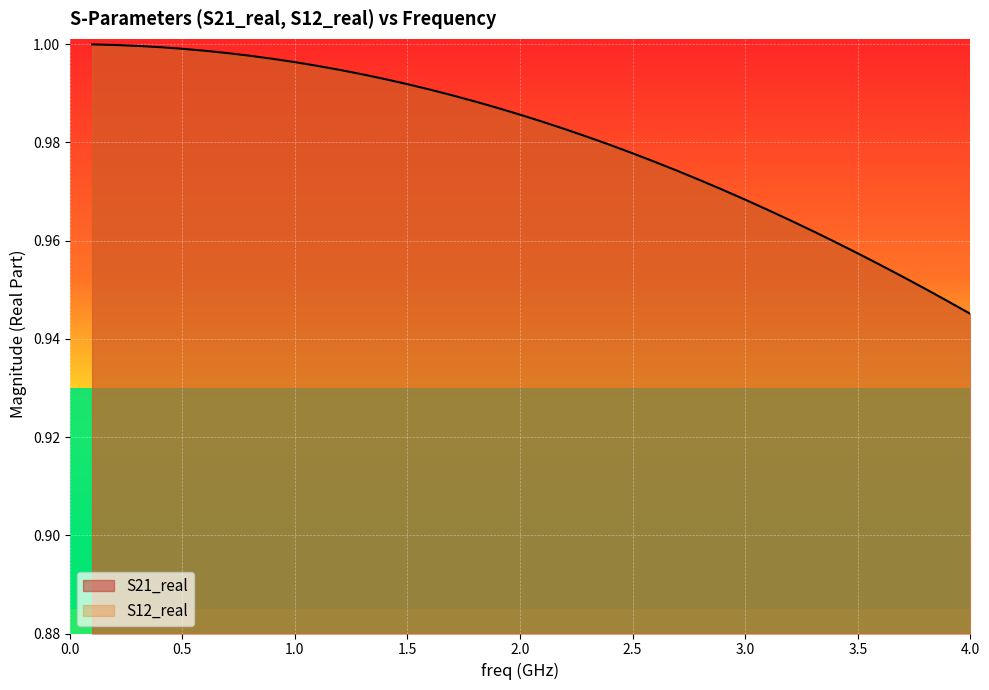

Where is the data nearest to the value 0?

4.0